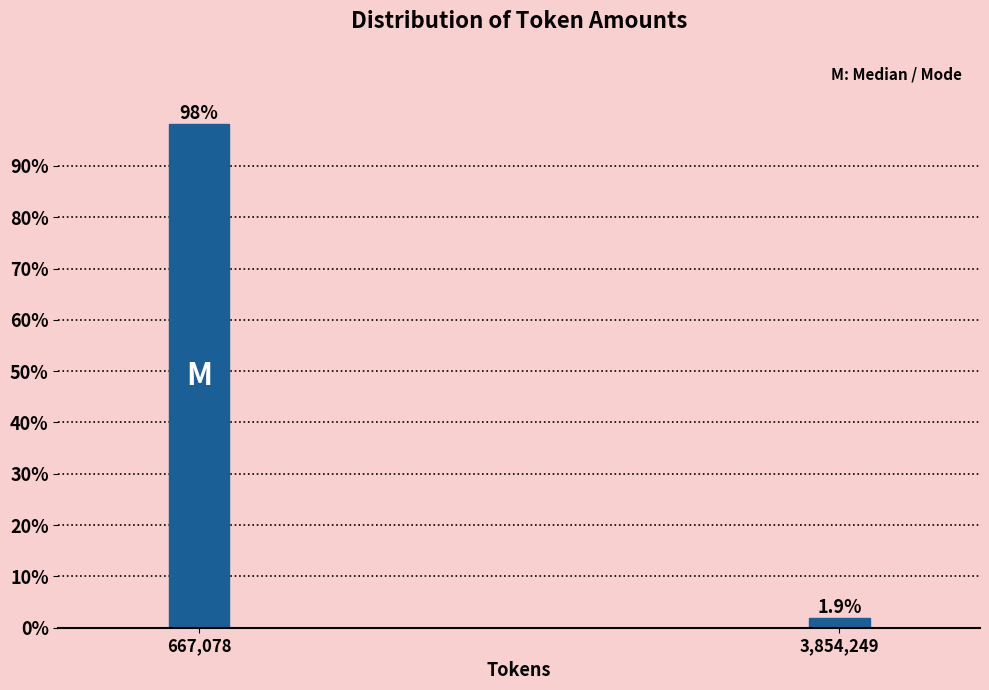

Reading right to left, list all the values displayed in this chart.

1.9	98.1